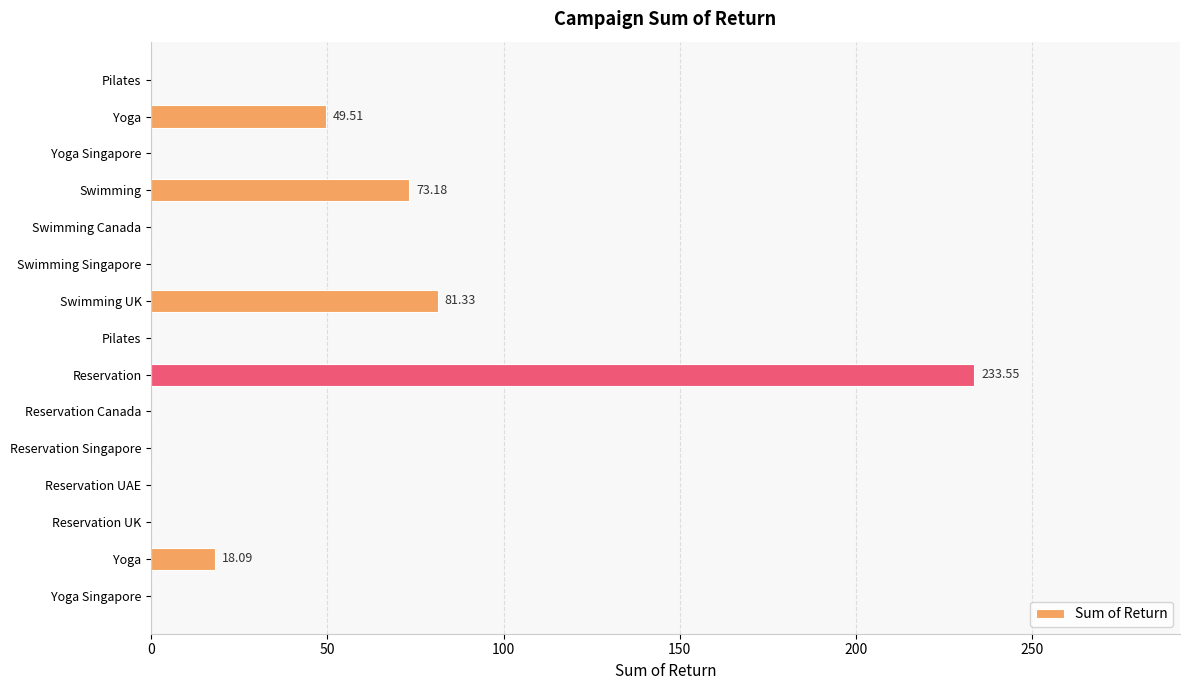

What is the greatest value displayed?

233.5